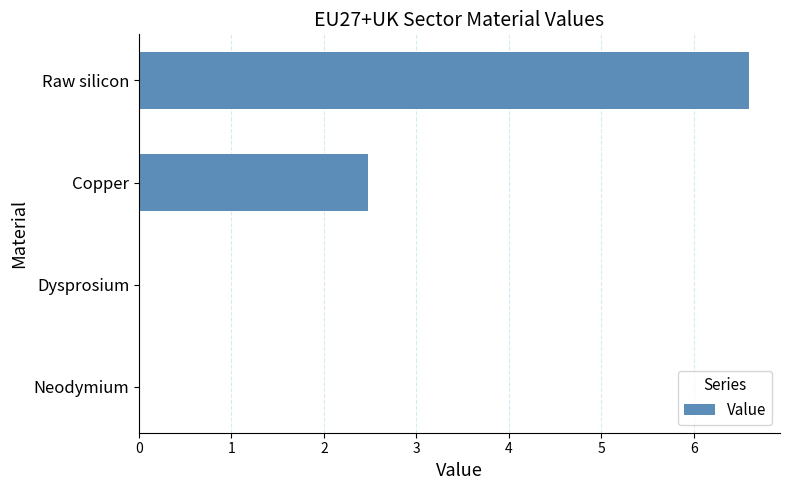

True or false: the data shows 6.6 at Raw silicon.

True